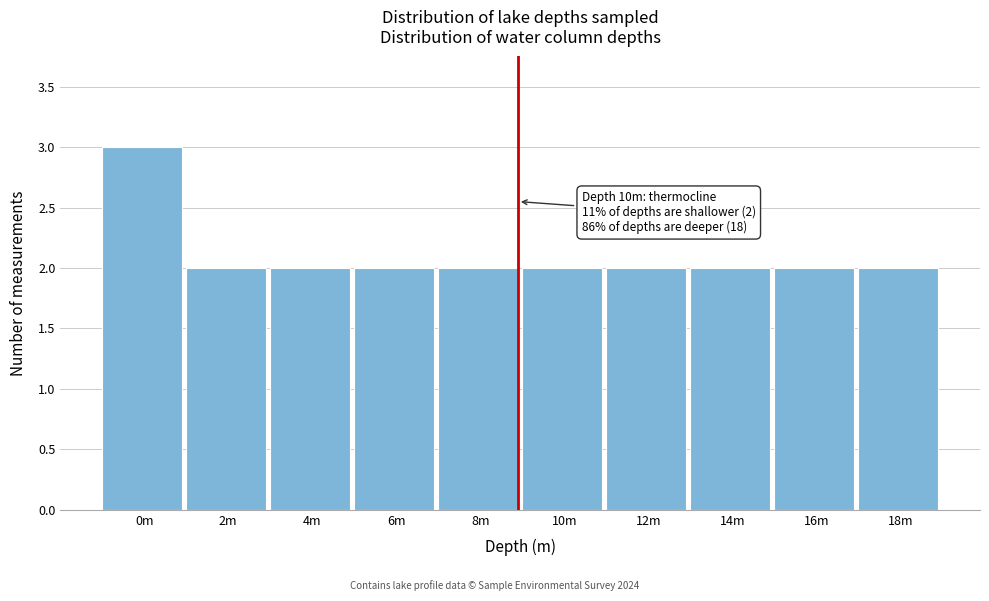

Reading right to left, transcribe all the data shown in this chart.

2	2	2	2	2	2	2	2	2	3